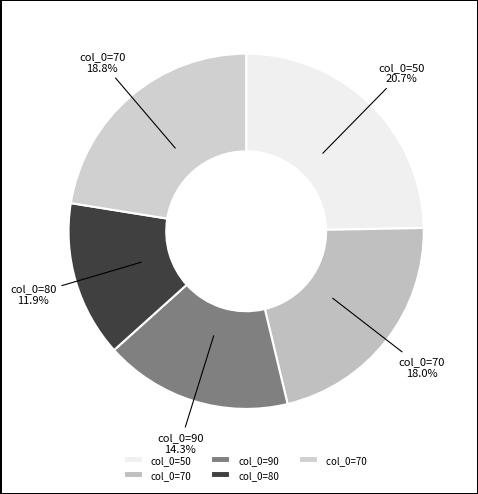

Is it true that 90 is 12% of the pie?

False